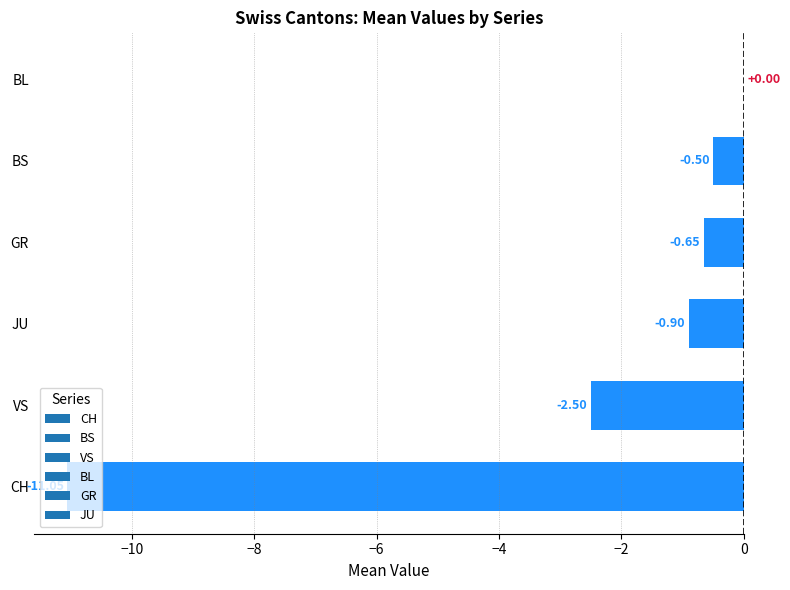

What is the change in value from BS to BL?

+0.5